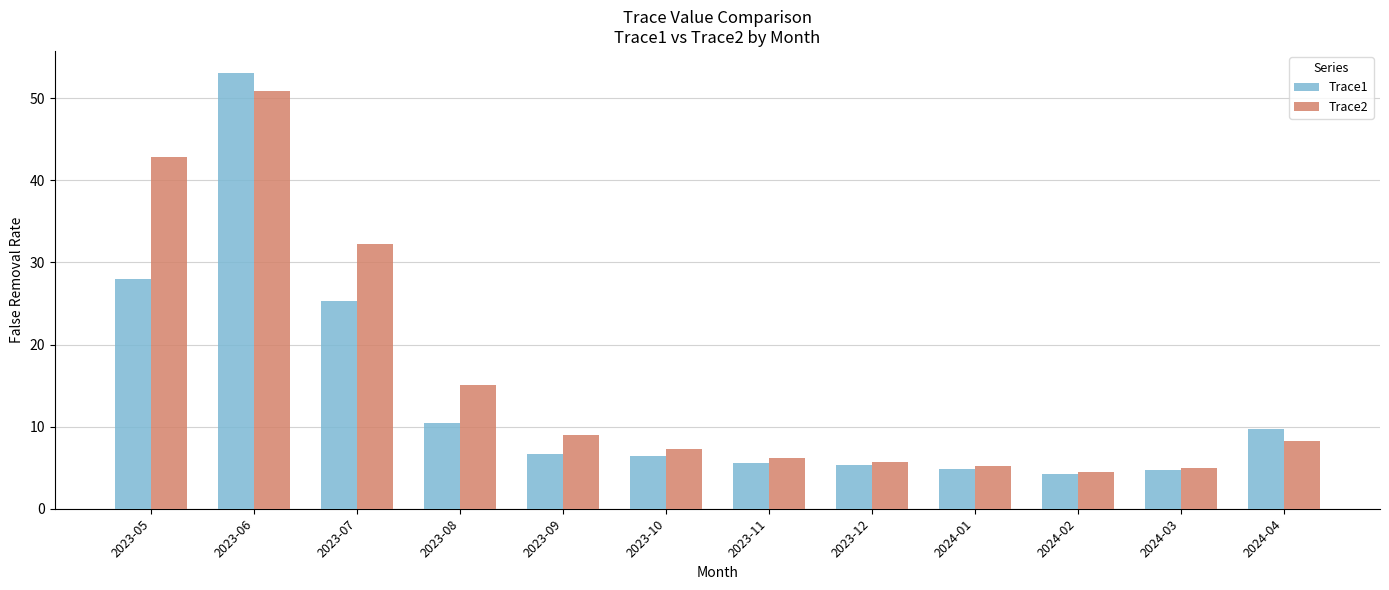

How many values in the Trace2 series exceed 8?

6